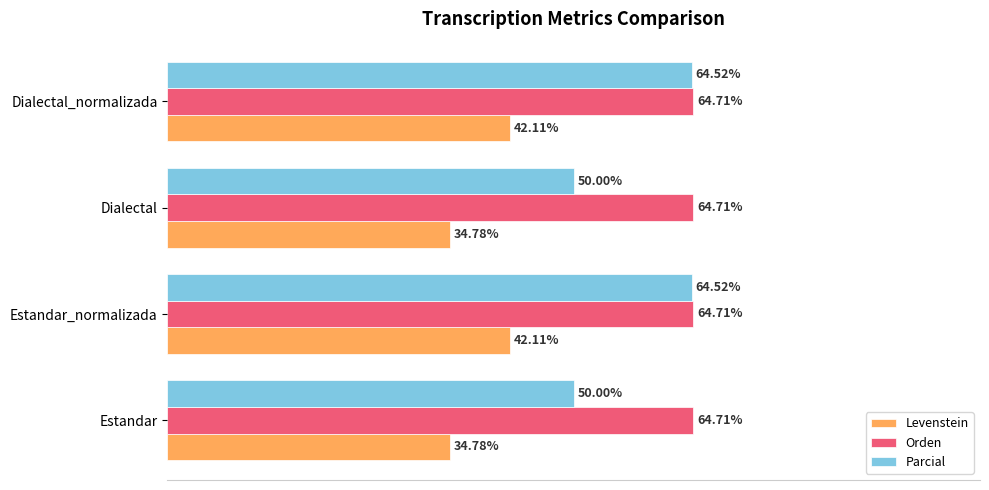

Rank the series by their maximum value, from highest to lowest.

Orden, Parcial, Levenstein